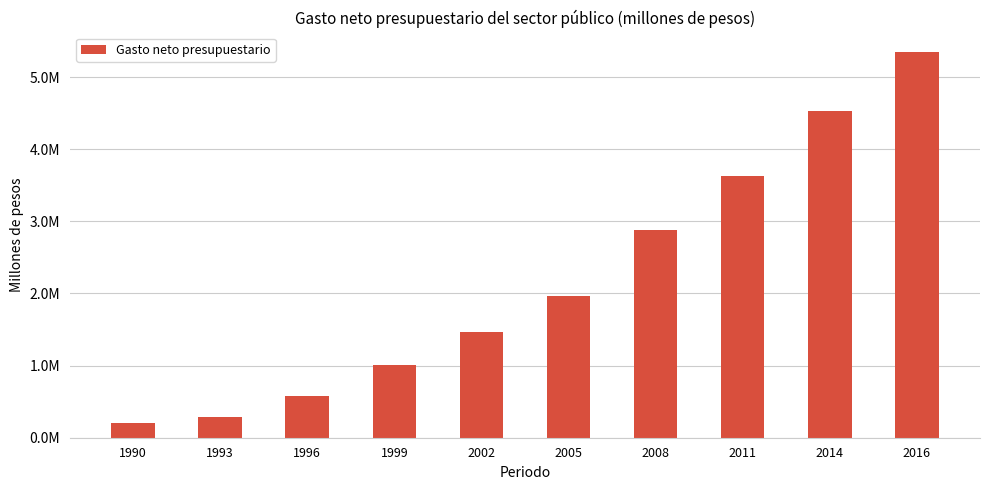

Reading left to right, extract all data points from this chart.

1990=204215.3	1993=282066.4	1996=582241.6	1999=1007667.3	2002=1459951.1	2005=1958012.1	2008=2872608.4	2011=3631315.9	2014=4528045.2	2016=5347754.6